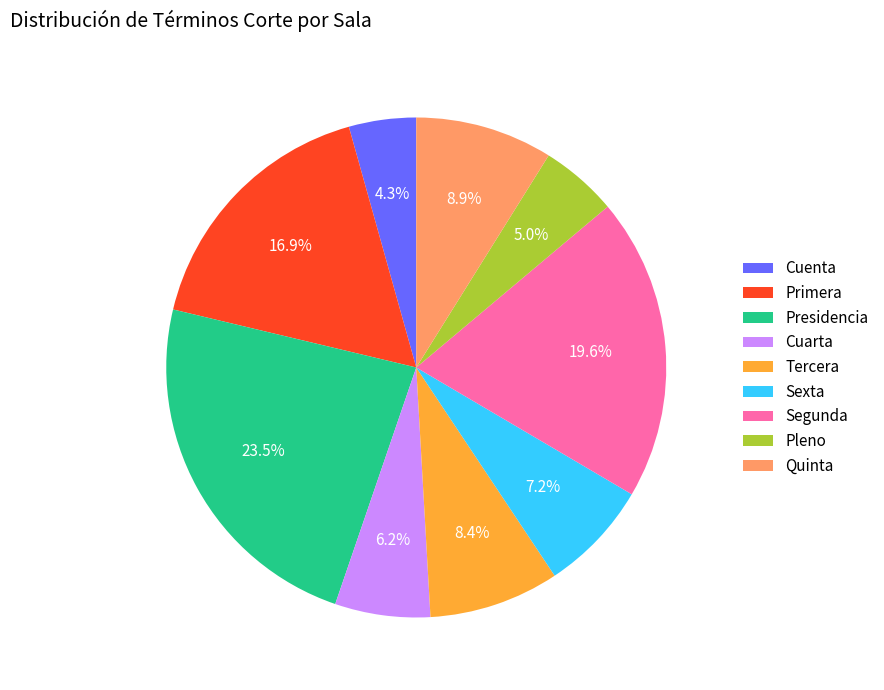

What is the largest slice in the pie chart?

Presidencia